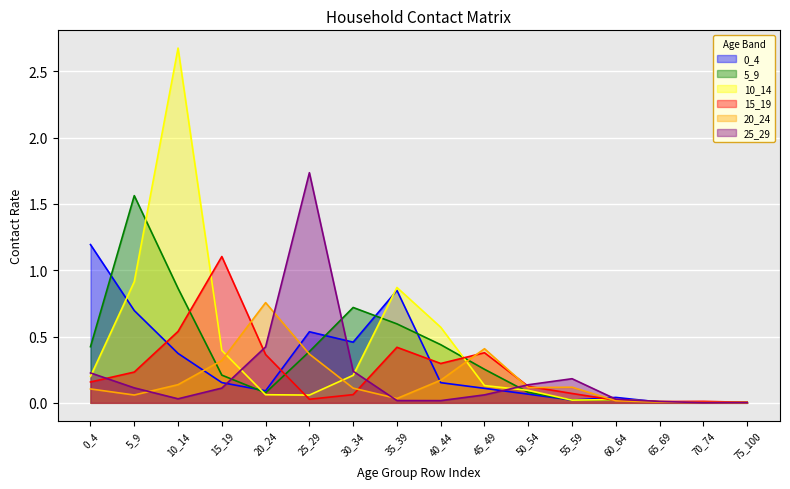

How many interior local peaks does the 0_4 series have?

3